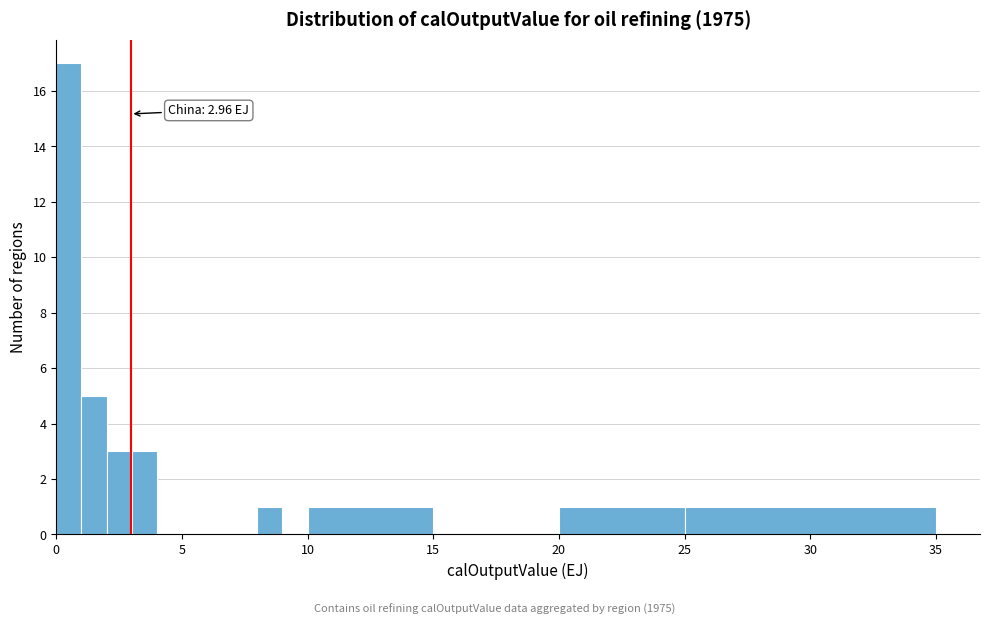

Around what value on the x-axis is the tallest bar? Give the approximate position of its centre, as read against the axis.

0.5